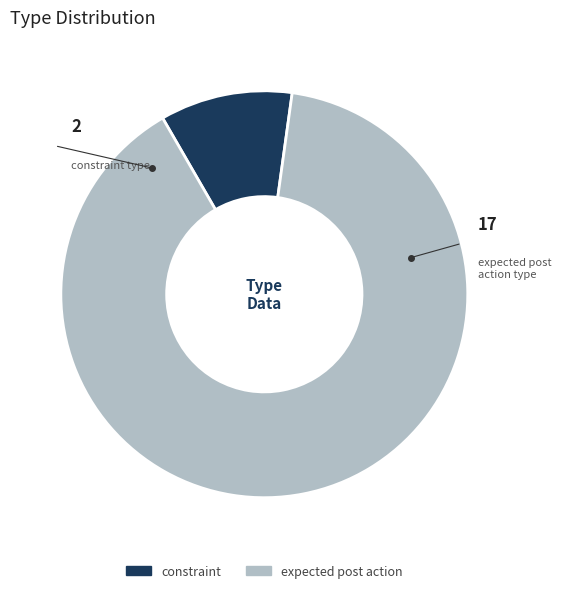

Rank the categories by value from lowest to highest.

constraint, expected post action